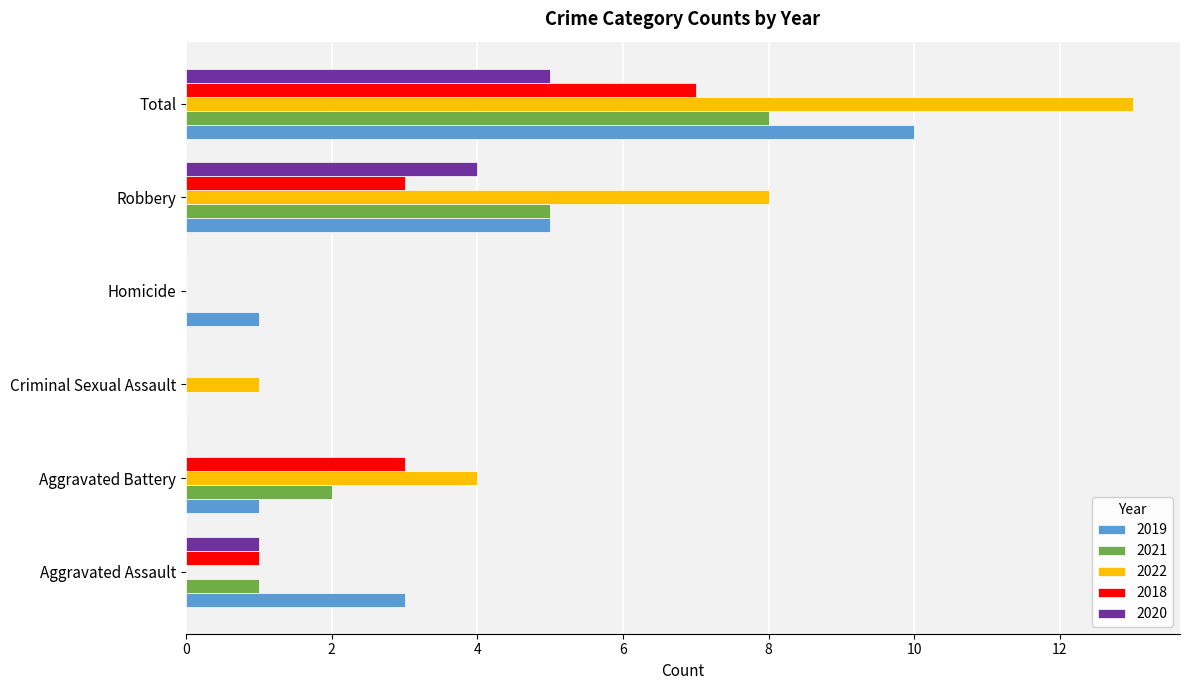

At which category is the sum across all series the highest?

Total